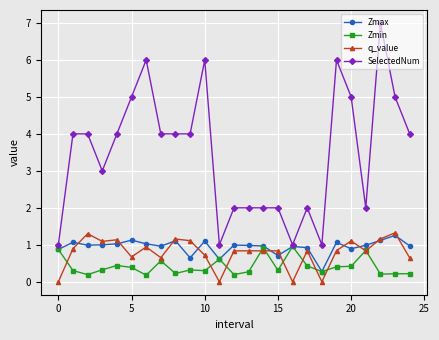

Which series has the widest spread of values?

SelectedNum